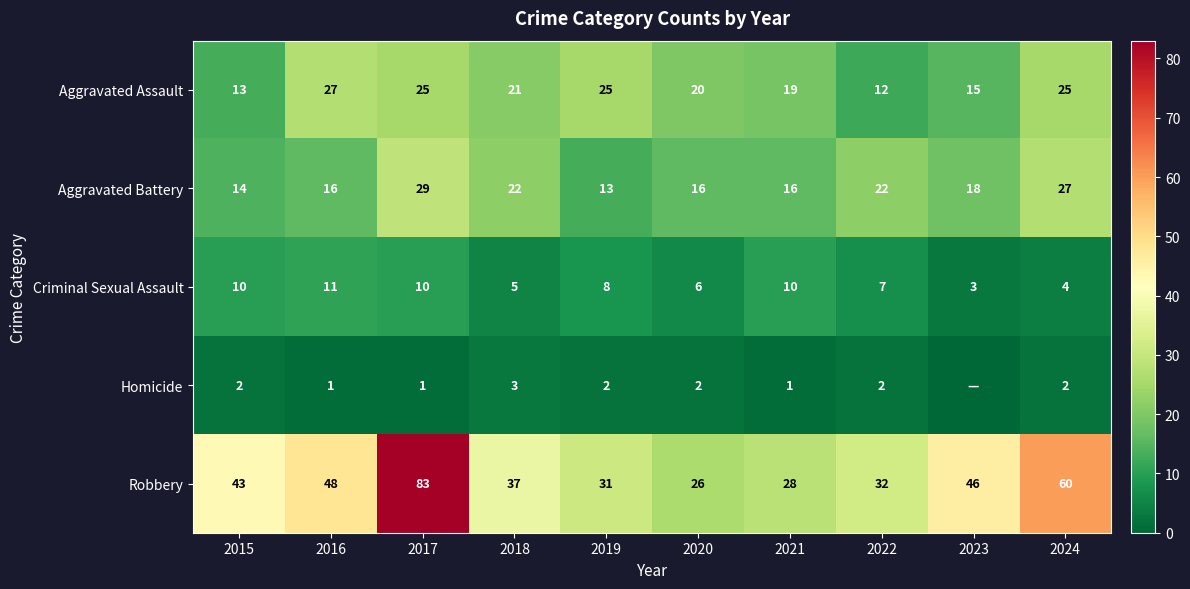

What is the minimum value for Criminal Sexual Assault?

3